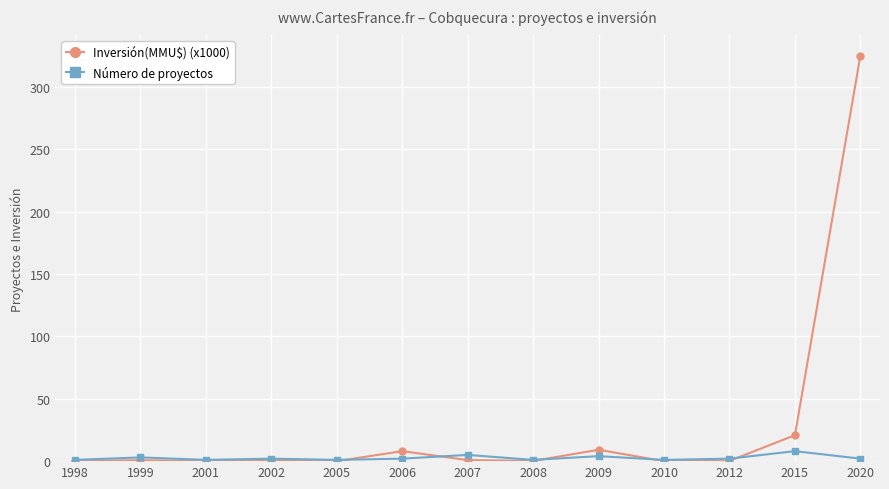

At which category is the sum across all series the highest?

2020